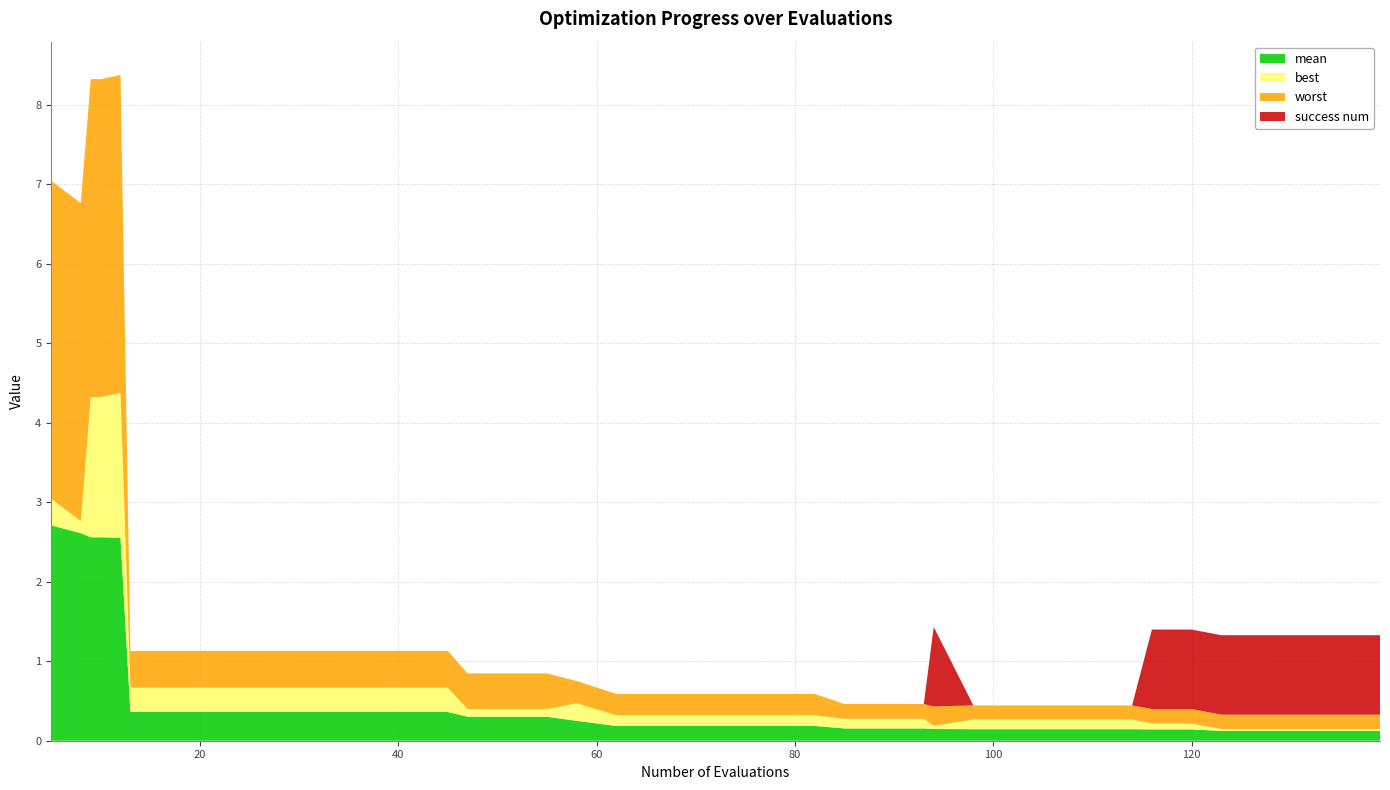

Reading right to left, list all the values displayed in this chart.

mean: 0.1	0.1	0.1	0.1	0.1	0.1	0.1	0.1	0.1	0.1	0.1	0.1	0.1	0.2	0.2	0.2	0.2	0.2	0.2	0.2	0.2	0.2	0.2	0.3	0.3	0.3	0.4	0.4	0.4	0.4	0.4	0.4	0.4	0.4	0.4	2.6	2.6	2.6	2.6	2.7
best: 0.0	0.0	0.0	0.0	0.0	0.1	0.1	0.1	0.1	0.1	0.1	0.1	0.0	0.1	0.1	0.1	0.1	0.1	0.1	0.1	0.1	0.1	0.2	0.1	0.1	0.1	0.3	0.3	0.3	0.3	0.3	0.3	0.3	0.3	0.3	1.8	1.8	1.8	0.2	0.3
worst: 0.2	0.2	0.2	0.2	0.2	0.2	0.2	0.2	0.2	0.2	0.2	0.2	0.2	0.2	0.2	0.2	0.3	0.3	0.3	0.3	0.3	0.3	0.3	0.4	0.4	0.4	0.5	0.5	0.5	0.5	0.5	0.5	0.5	0.5	0.5	4.0	4.0	4.0	4.0	4.0
success num: 1.0	1.0	1.0	1.0	1.0	1.0	1.0	0.0	0.0	0.0	0.0	0.0	1.0	0.0	0.0	0.0	0.0	0.0	0.0	0.0	0.0	0.0	0.0	0.0	0.0	0.0	0.0	0.0	0.0	0.0	0.0	0.0	0.0	0.0	0.0	0.0	0.0	0.0	0.0	0.0